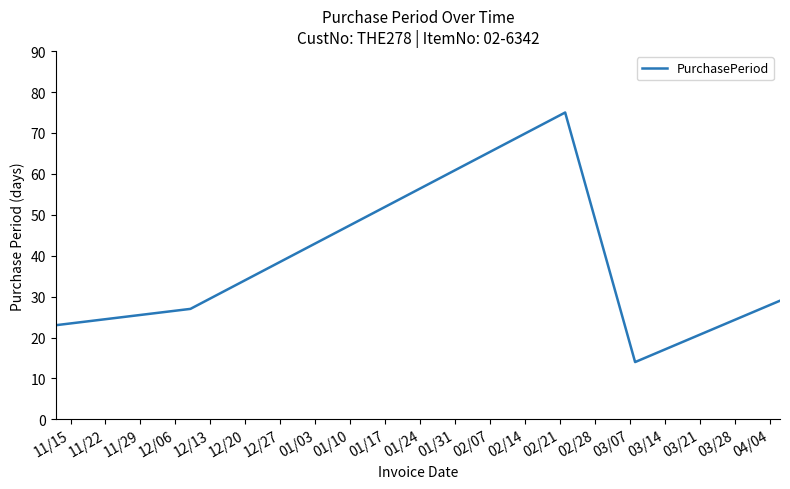

How many interior local valleys (lower than both neighbors) does the data have?

1